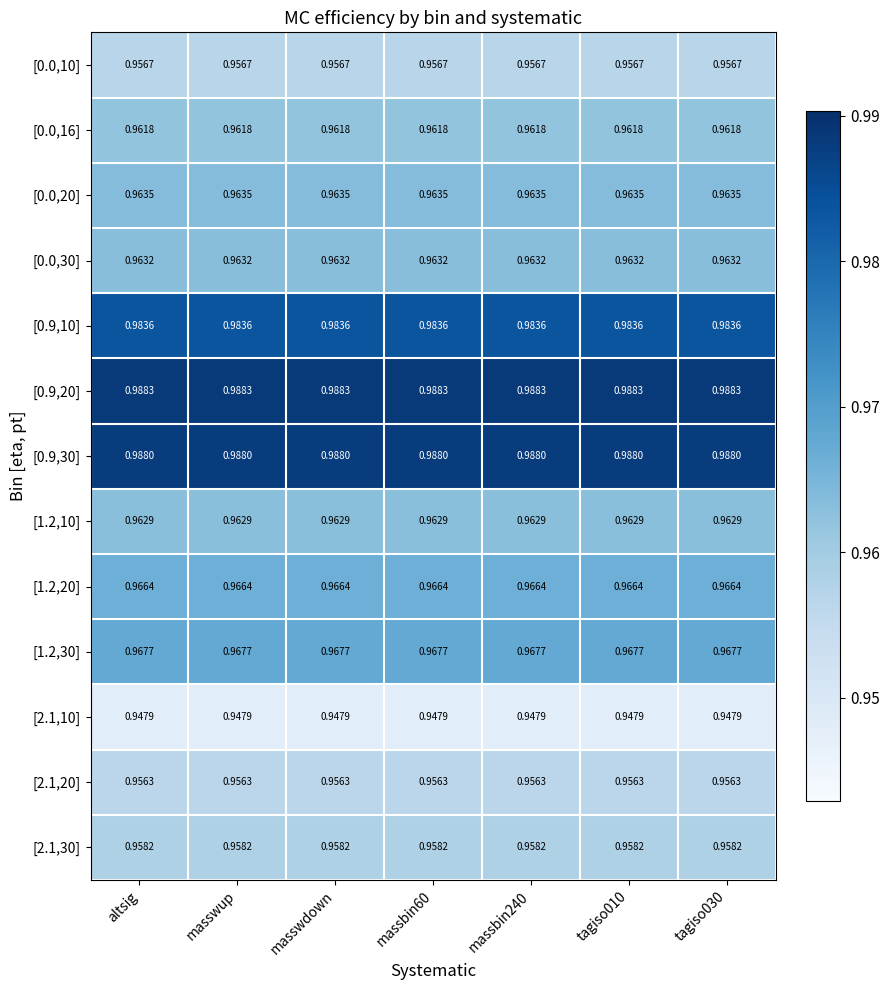

Is the value of [0.0,20] at masswup greater than the value of [1.2,20] at masswup?

No